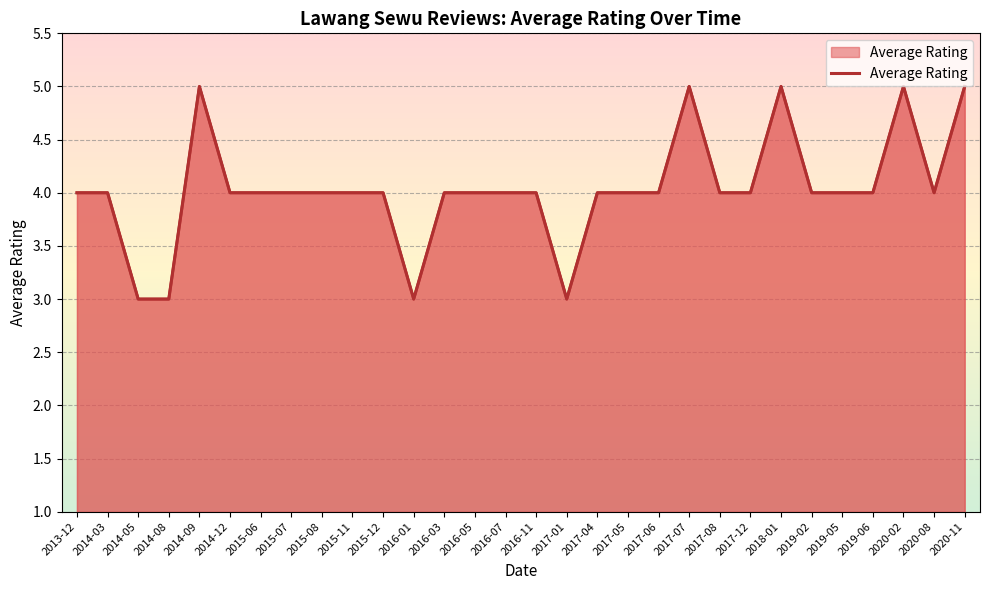

Rank the categories by value from lowest to highest.

2014-05, 2014-08, 2016-01, 2017-01, 2013-12, 2014-03, 2014-12, 2015-06, 2015-07, 2015-08, 2015-11, 2015-12, 2016-03, 2016-05, 2016-07, 2016-11, 2017-04, 2017-05, 2017-06, 2017-08, 2017-12, 2019-02, 2019-05, 2019-06, 2020-08, 2014-09, 2017-07, 2018-01, 2020-02, 2020-11